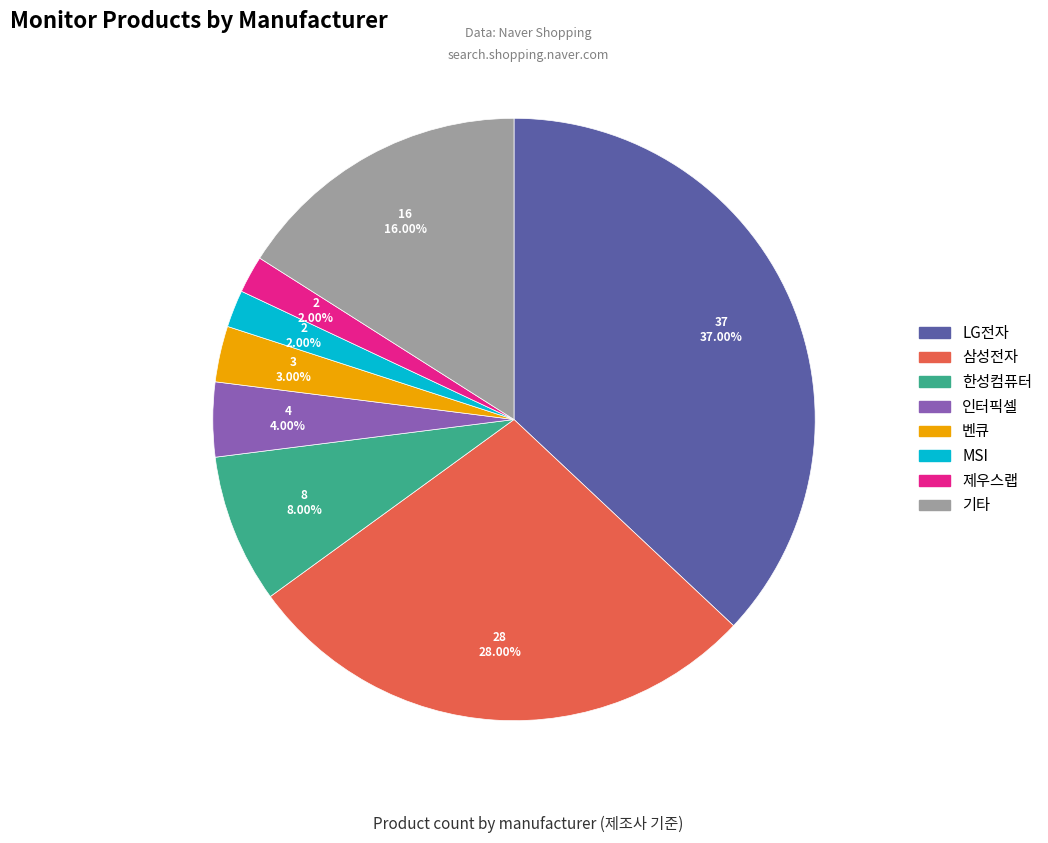

Does MSI account for over 50% of the chart?

No